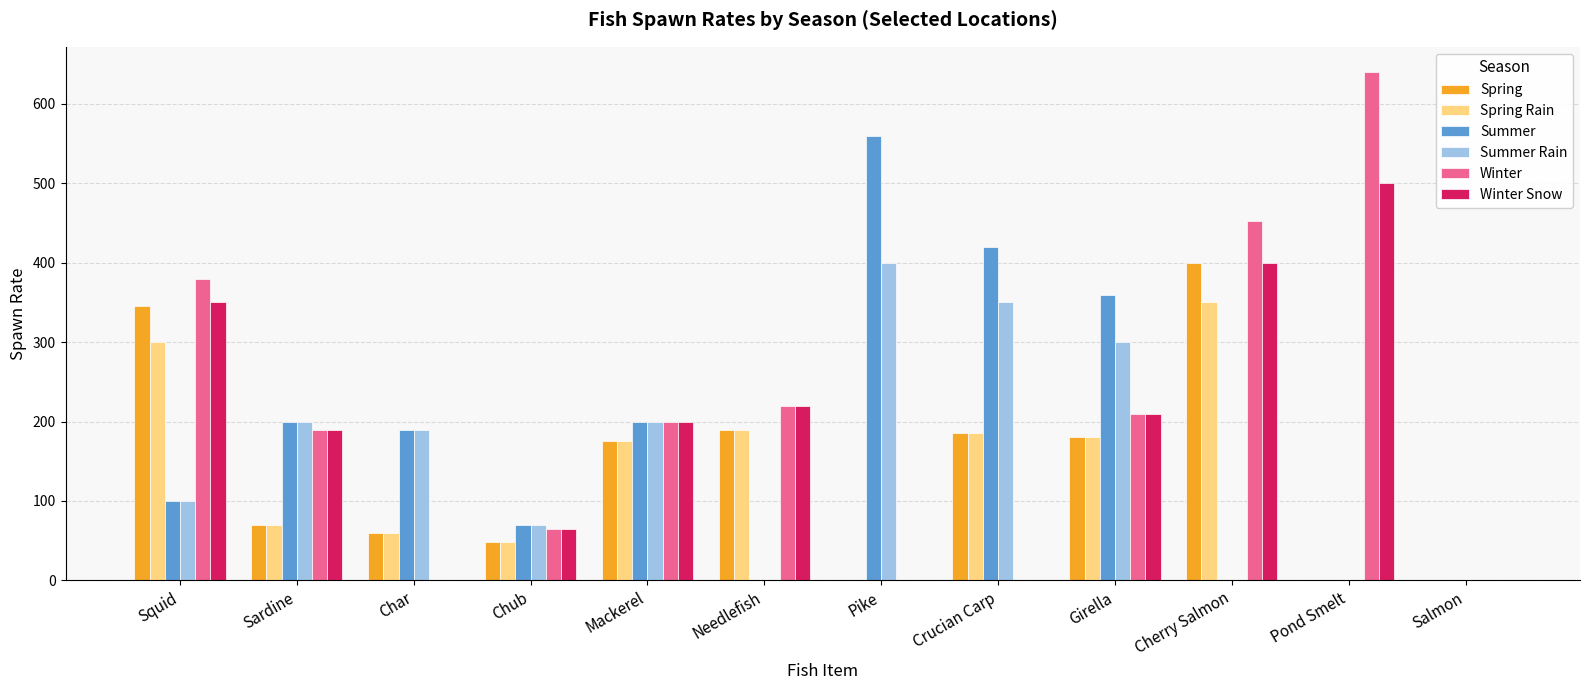

What is the spread (max minus min) of values at Chub?

22